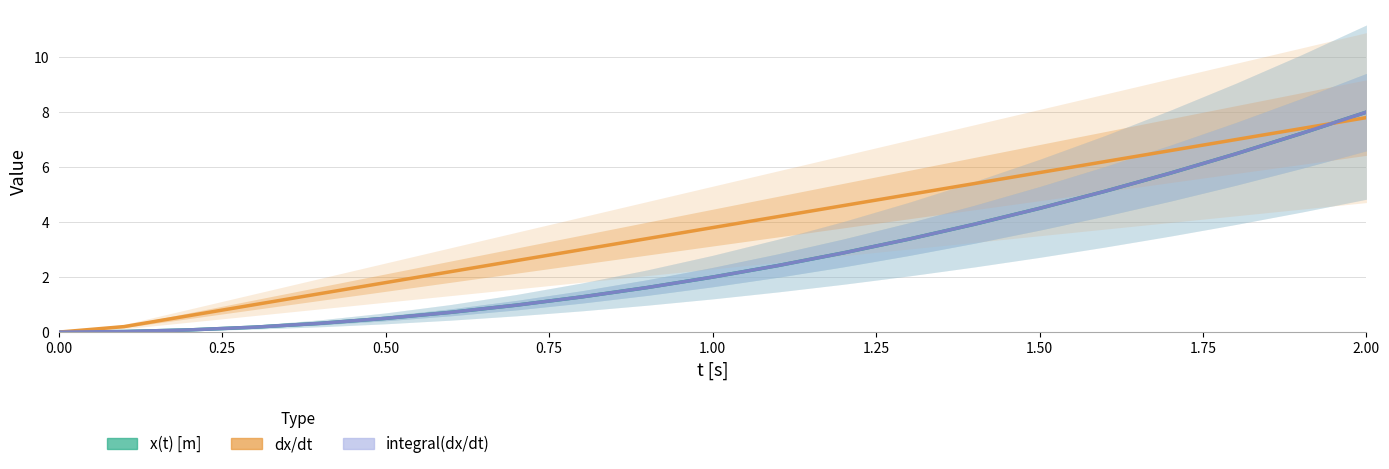

How many values in the integral(dx/dt) series exceed 2?

10